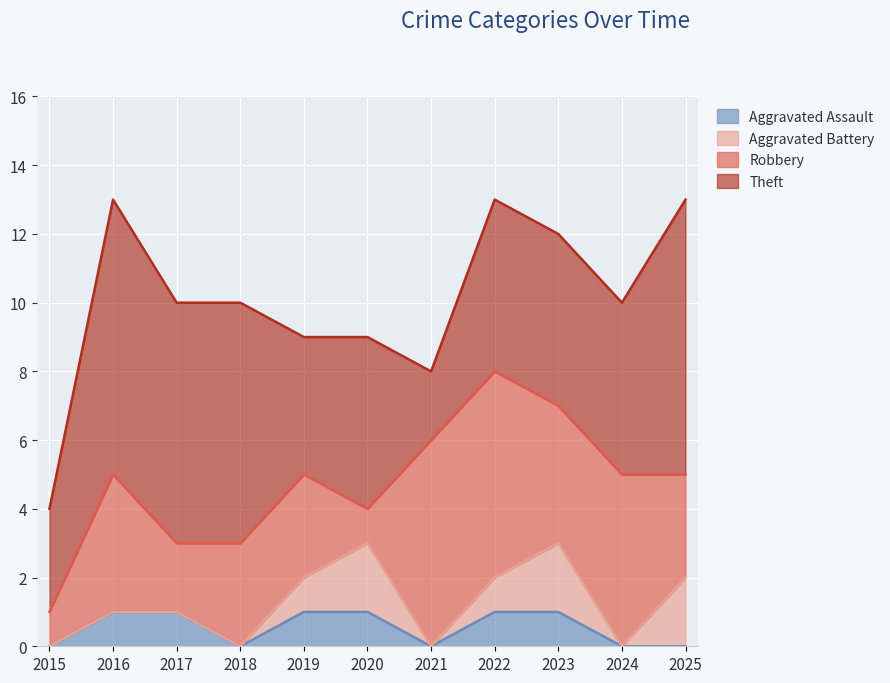

Where is the first local minimum for Aggravated Assault?

2018